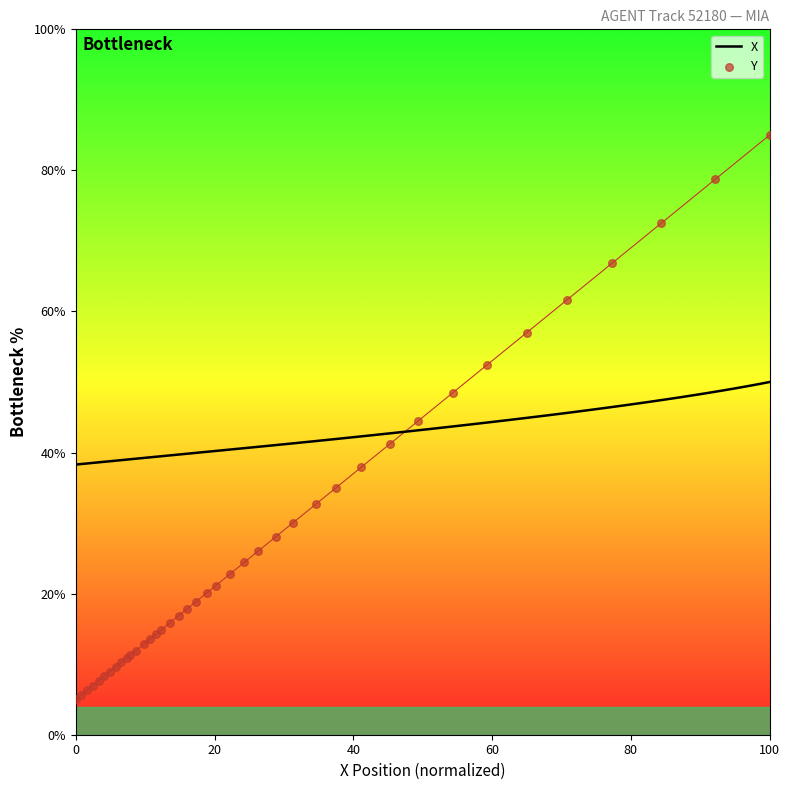

Which series has the widest spread of Y values?

Y